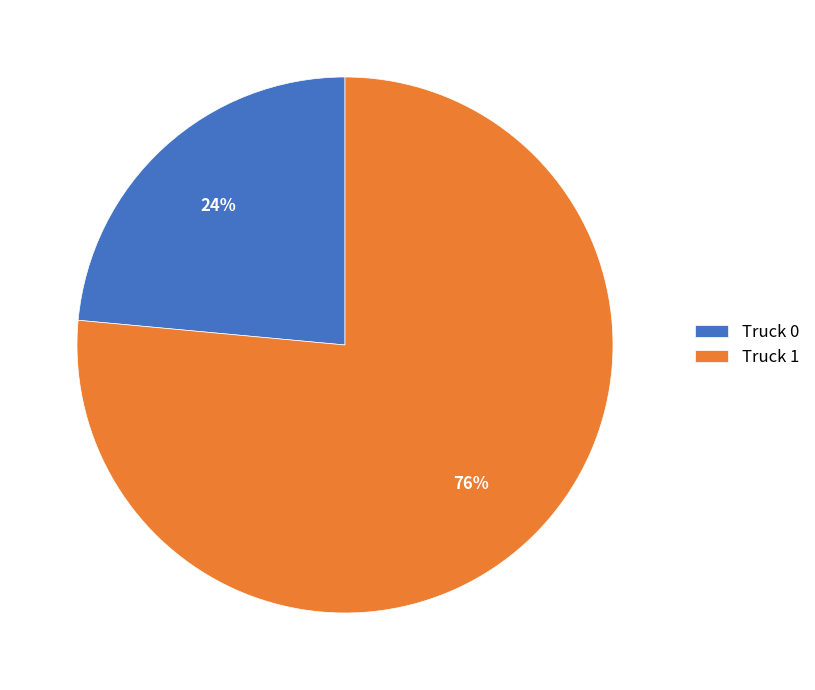

What is the largest slice in the pie chart?

Truck 1